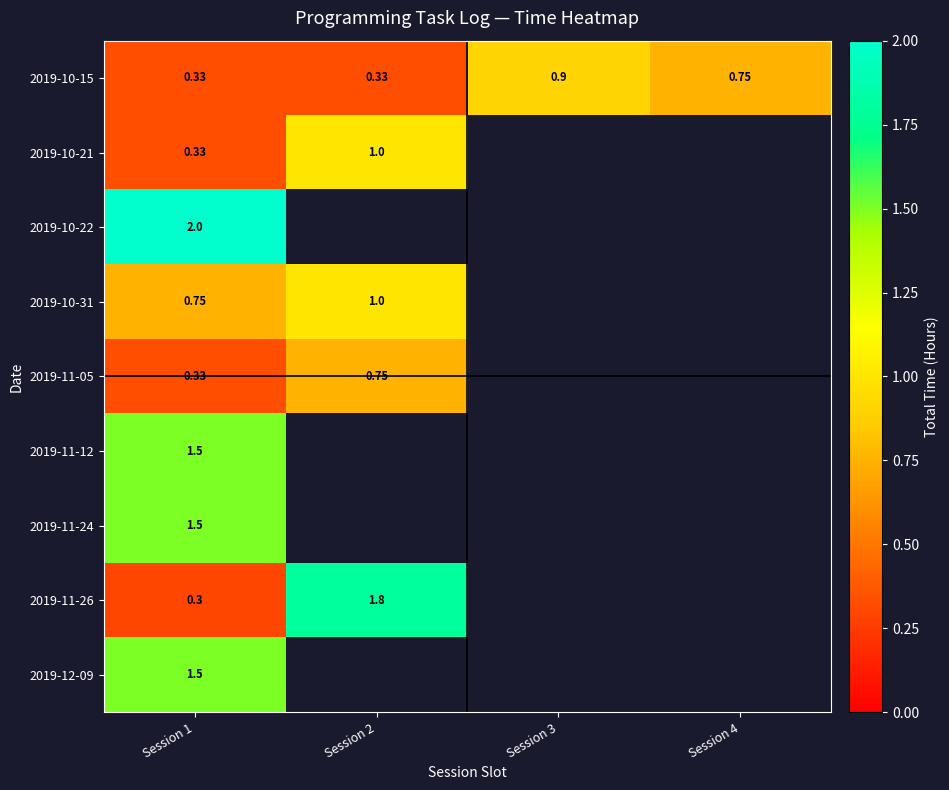

Is the value of 2019-10-15 at Session 3 greater than the value of 2019-11-05 at Session 1?

Yes